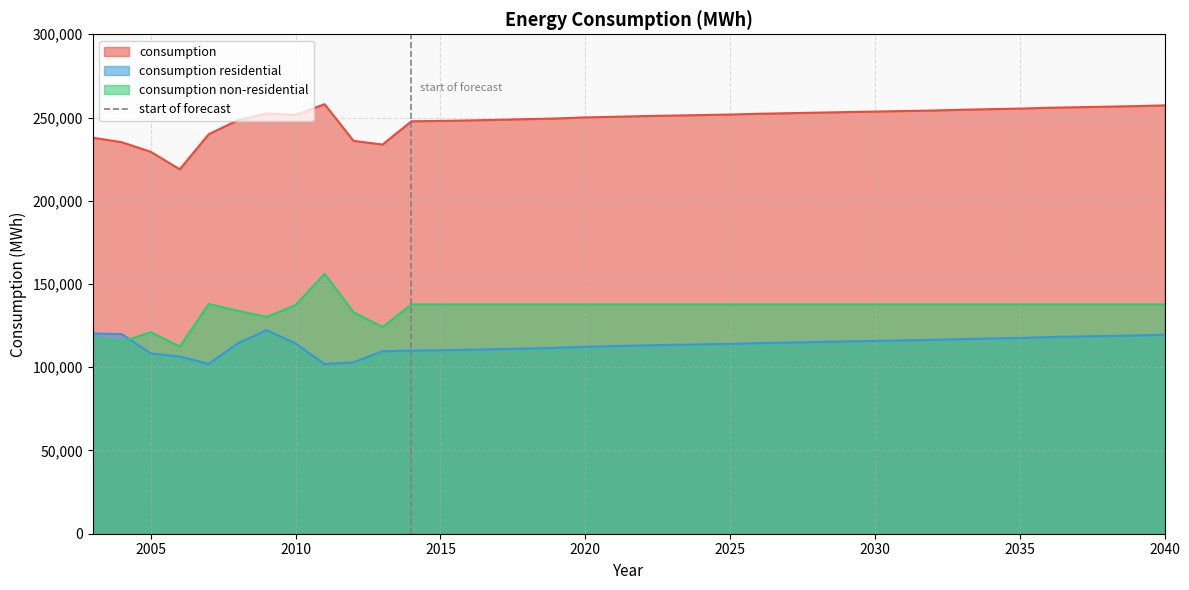

True or false: consumption and consumption residential cross at least once.

False